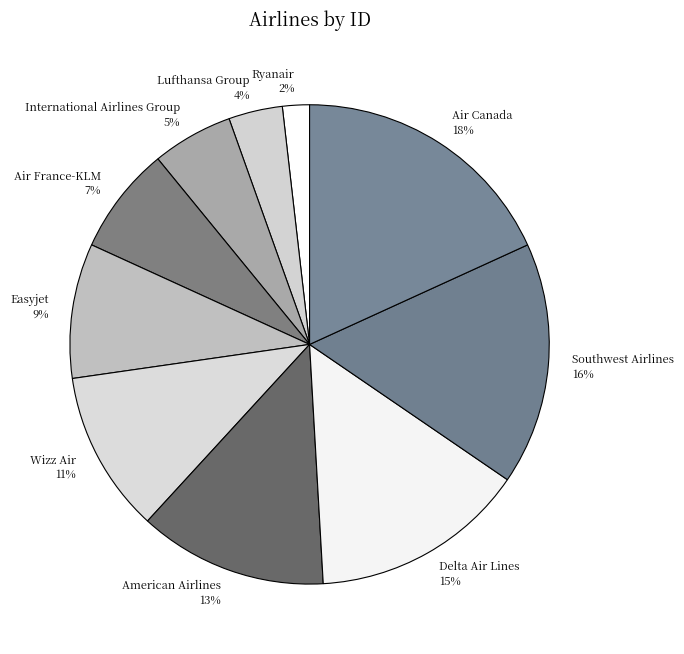

Is there a majority slice in this chart?

No